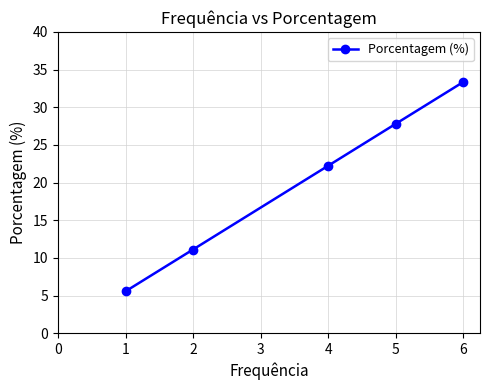

What is the difference between the maximum and minimum values?

27.8